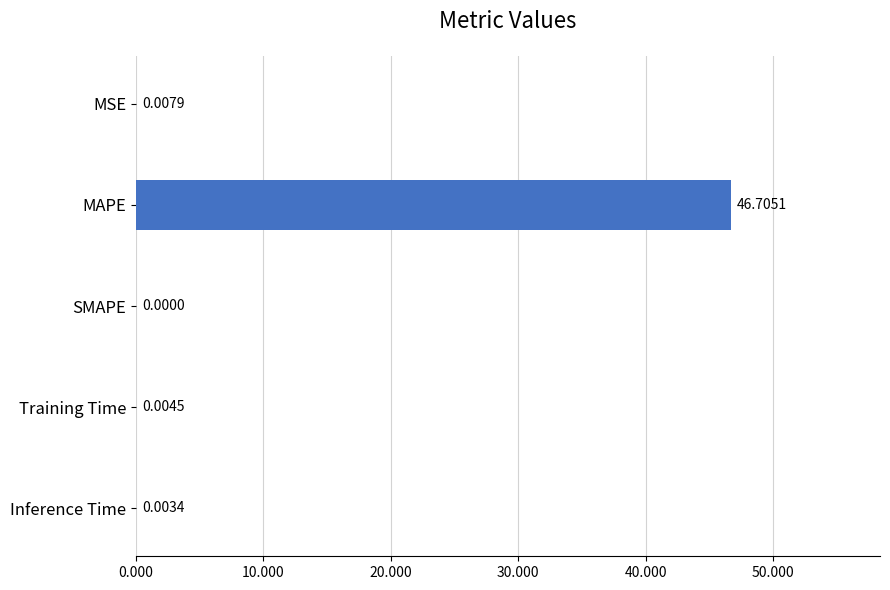

At which category does the chart reach its peak across all series?

MAPE